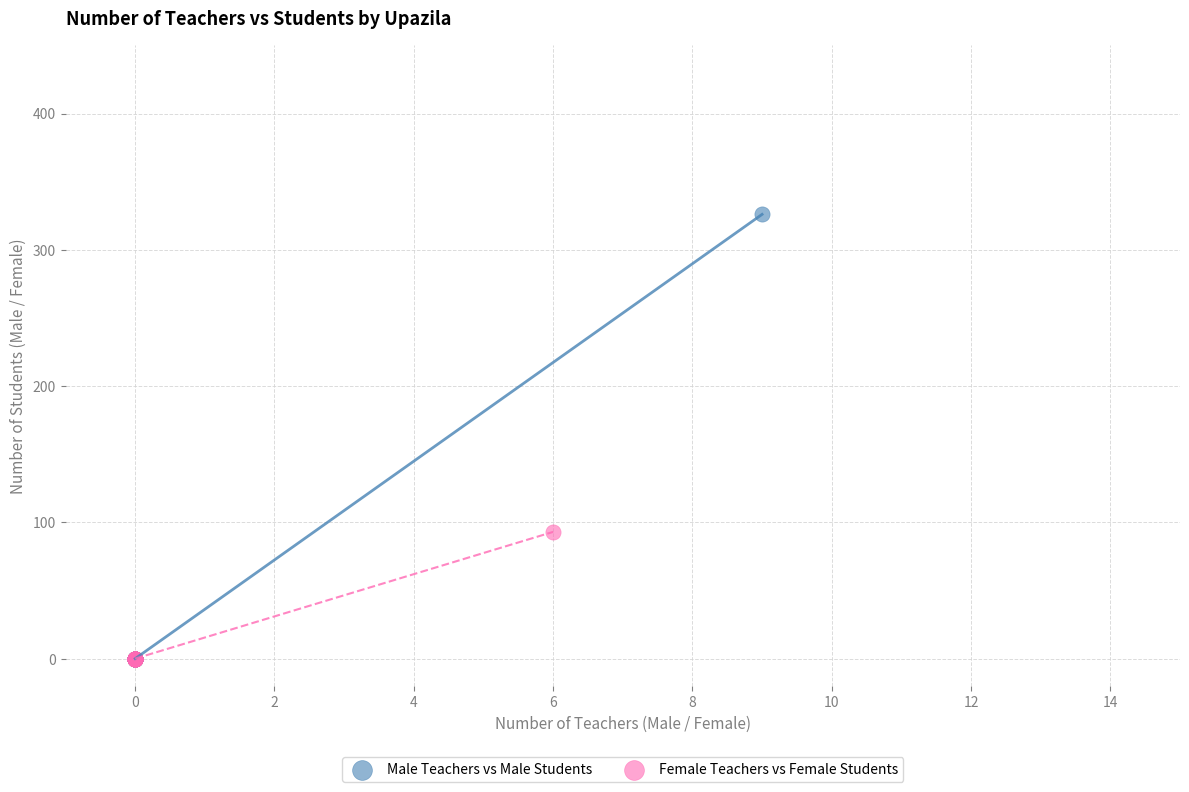

Which series has the largest Y range (max minus min)?

Male Teachers vs Male Students